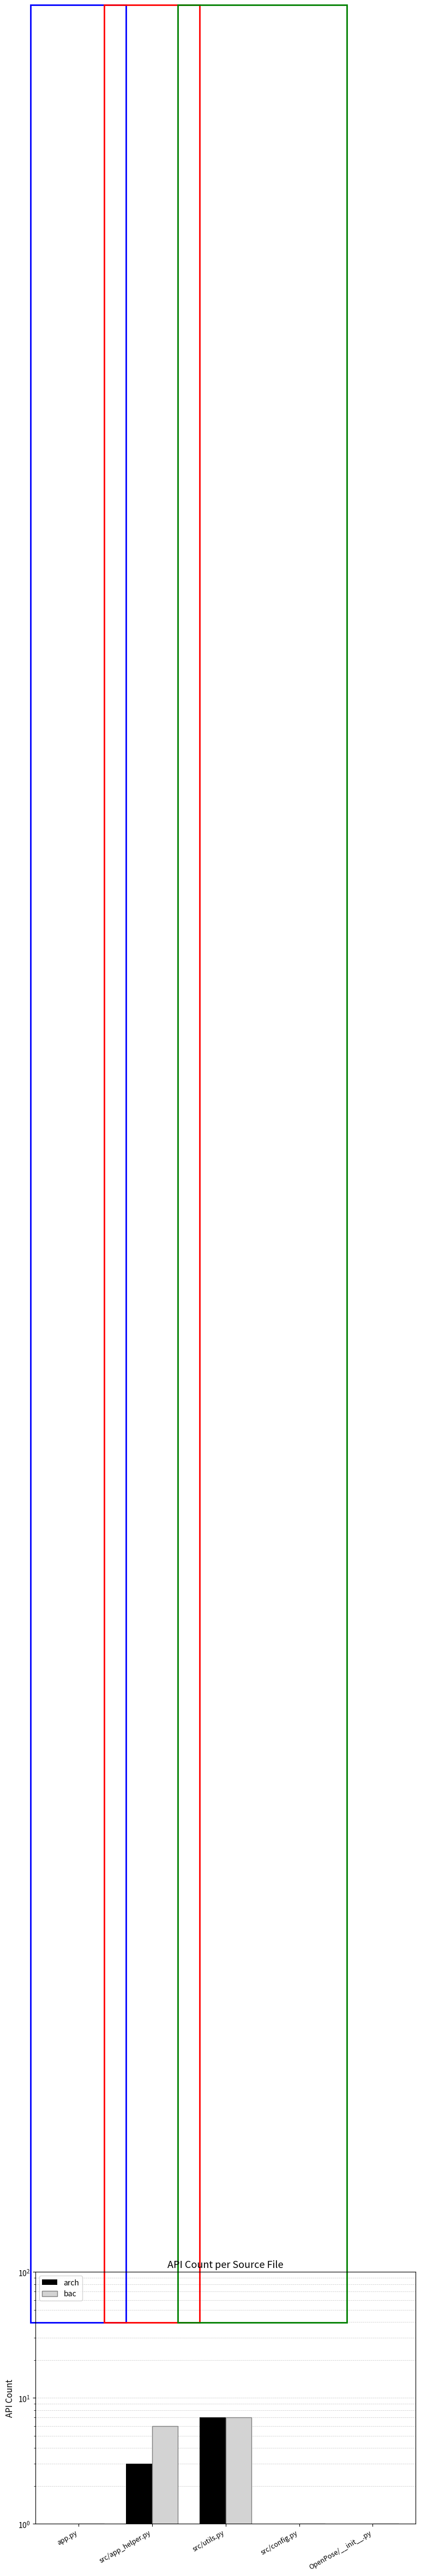

Reading left to right, extract all data points from this chart.

arch: 1	3	7	1	1
bac: 1	6	7	1	1